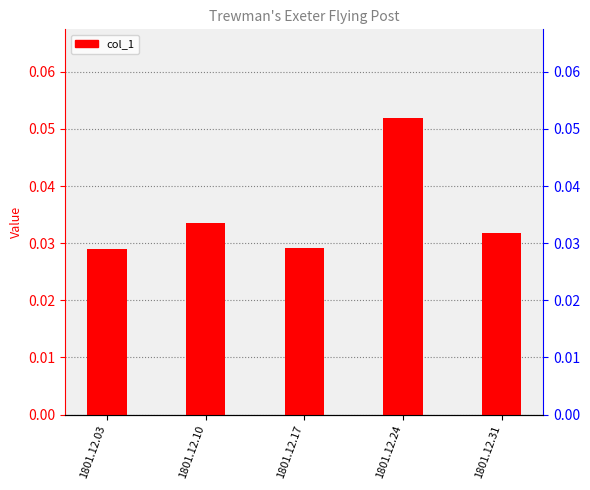

Count the number of data series in this chart.

1